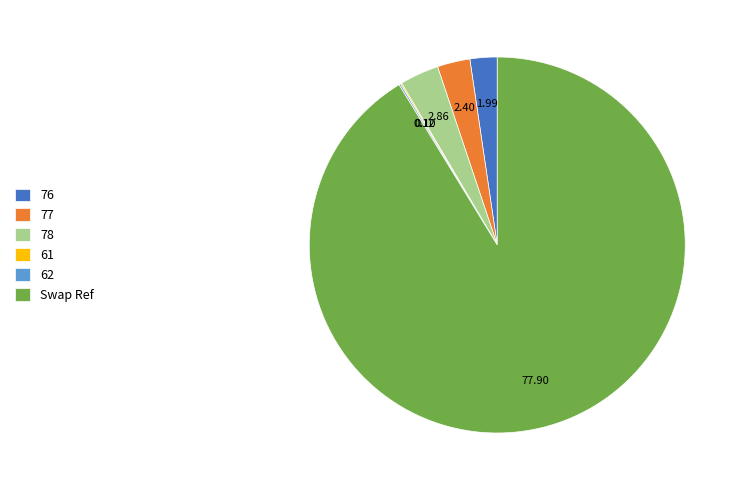

What is the majority slice?

Swap Ref